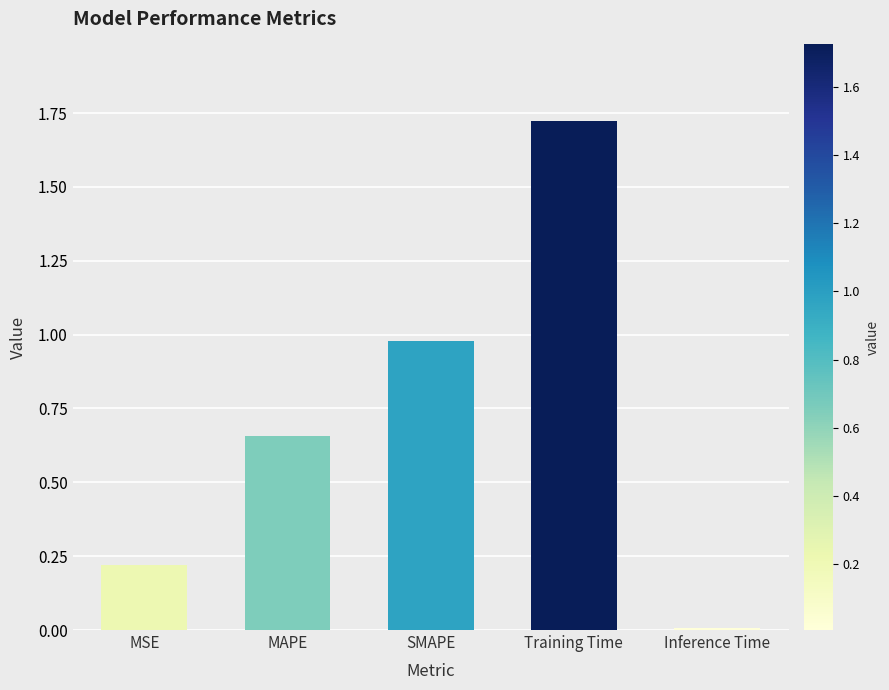

At which label is the value closest to 0?

Inference Time